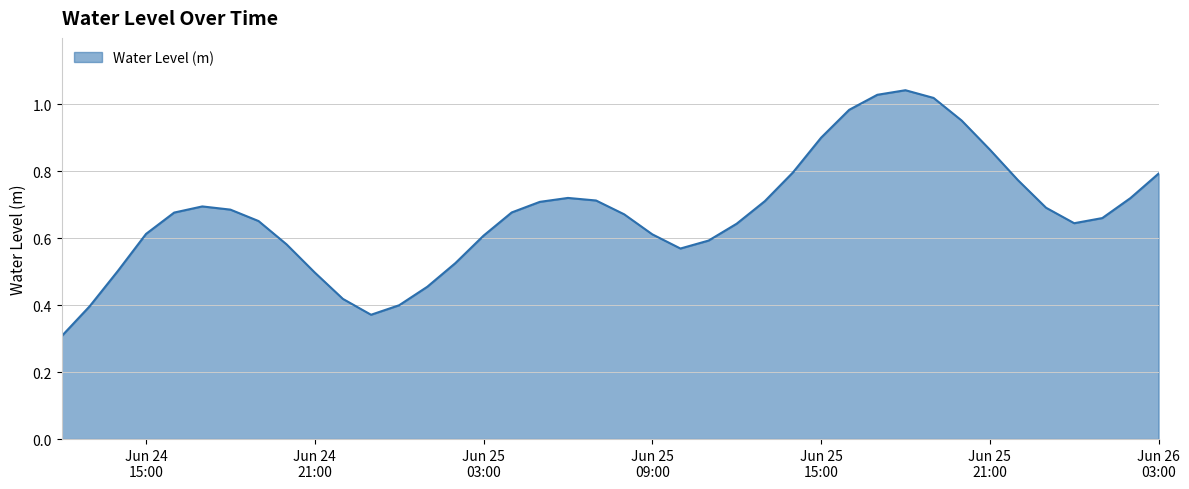

What is the minimum value shown in the chart?

0.3